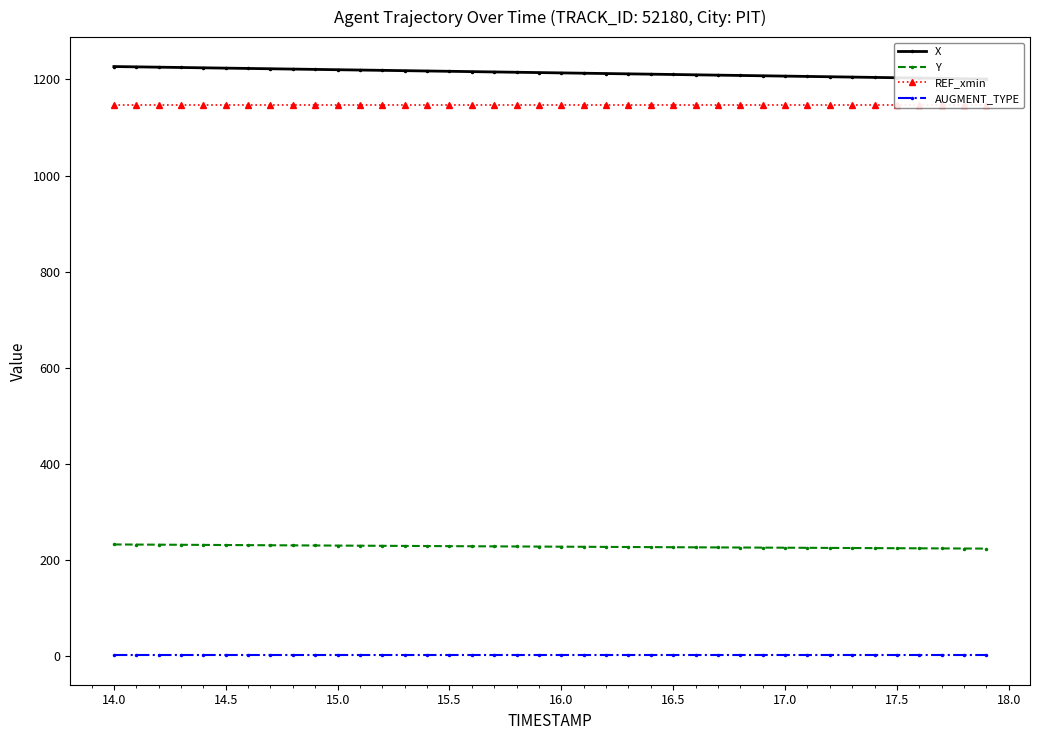

True or false: AUGMENT_TYPE and Y intersect in this chart.

False